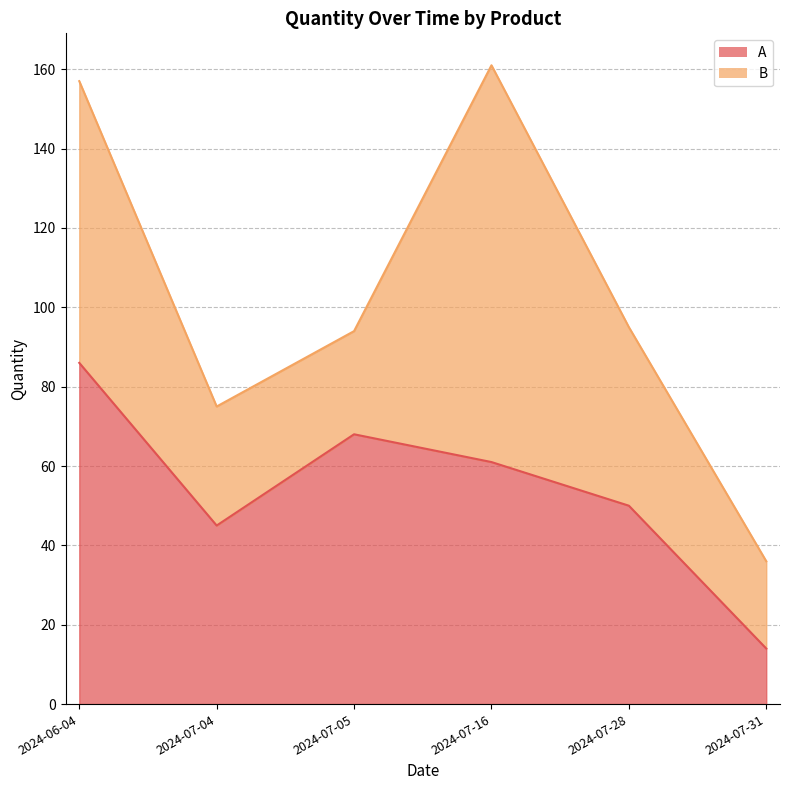

How many values are below 61?

3